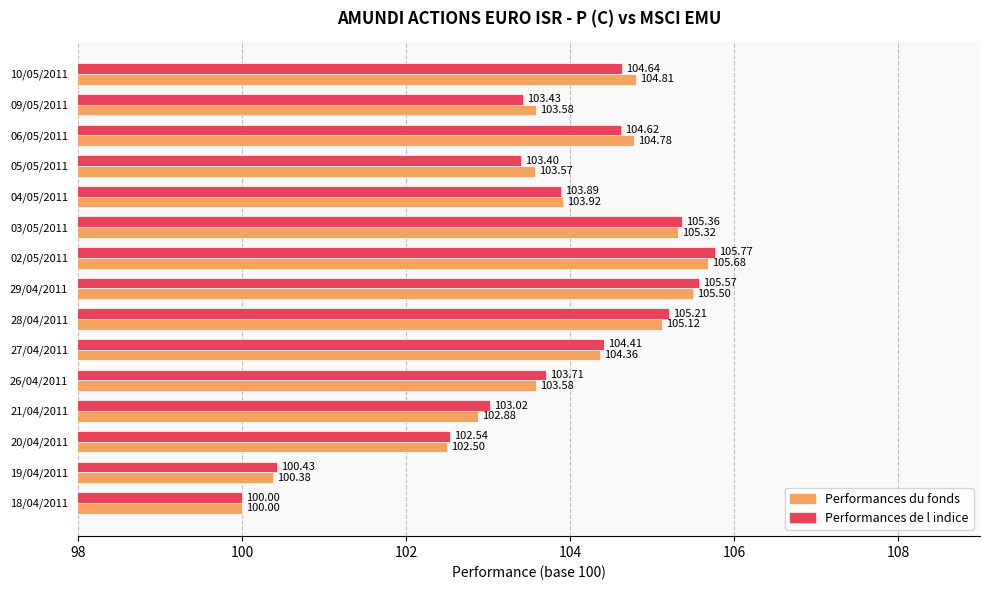

What is the average value of the Performances du fonds series?

103.7